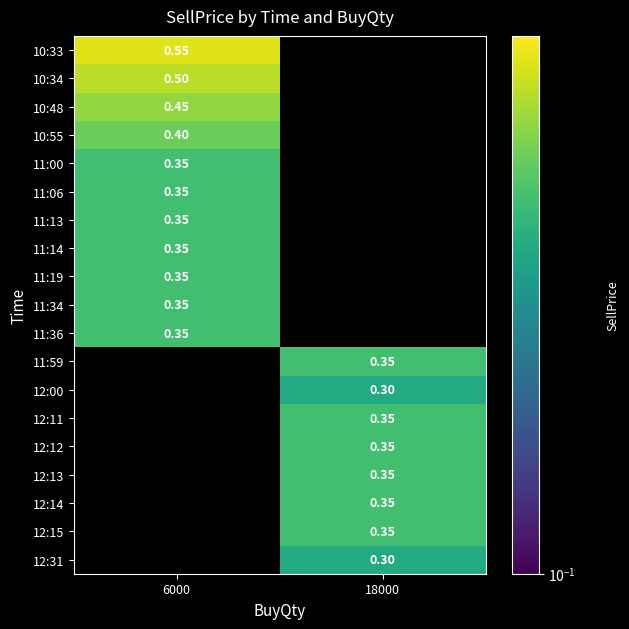

List the labels in order of 10:33 value, smallest first.

18000, 6000